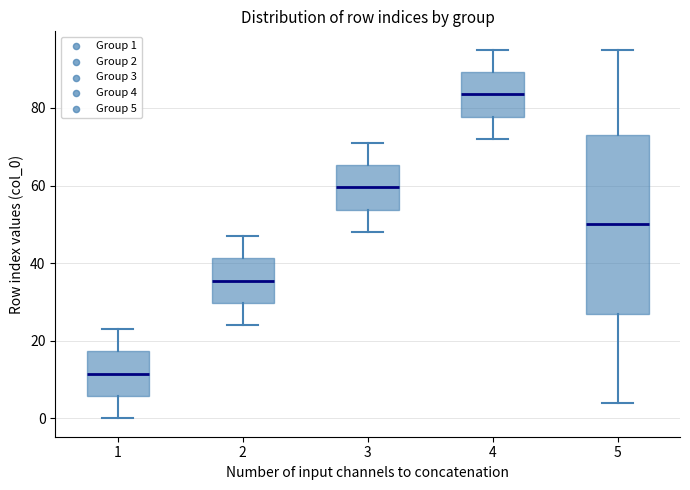

Which box's median line is the highest?

4